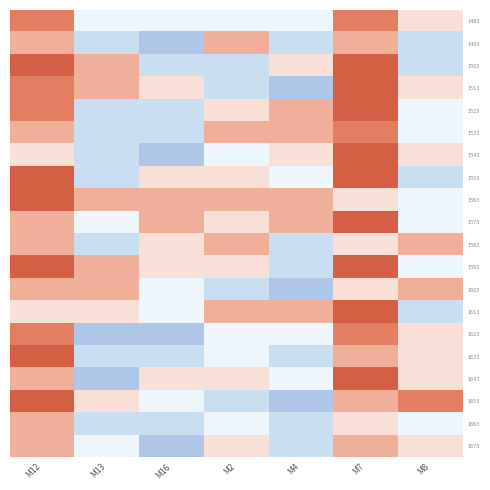

What is the difference between the highest and lowest values at M12?

30